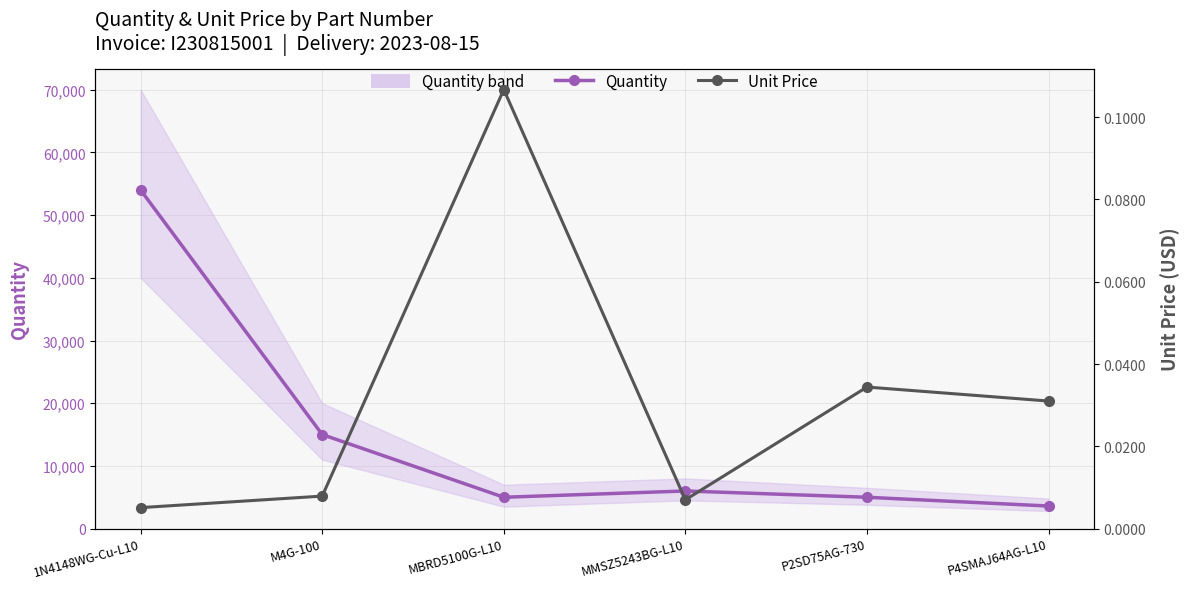

Which label corresponds to the smallest value in the chart?

1N4148WG-Cu-L10